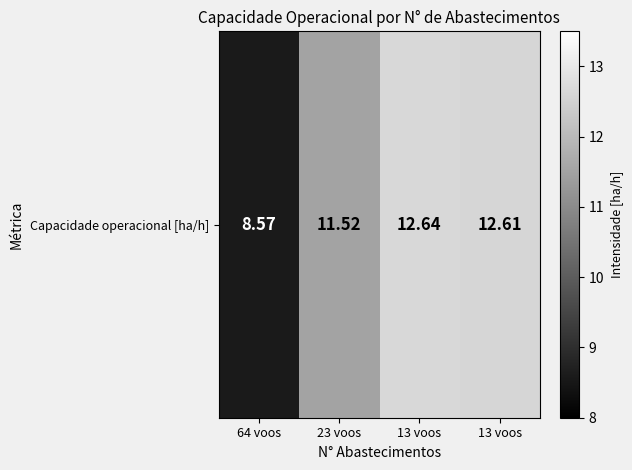

What is the difference between the second highest and minimum values?

4.0